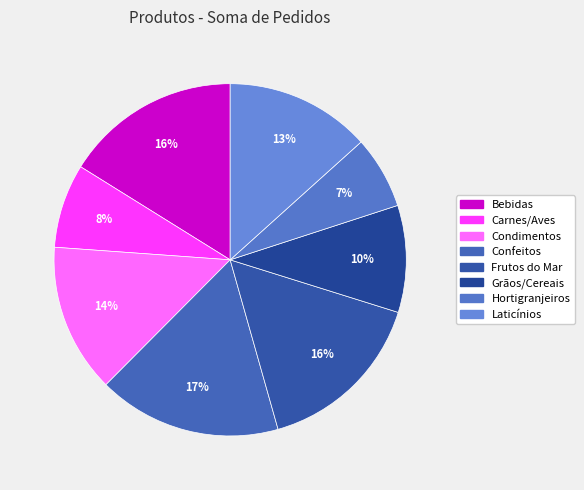

The Frutos do Mar slice represents 2% of the pie. True or false?

False